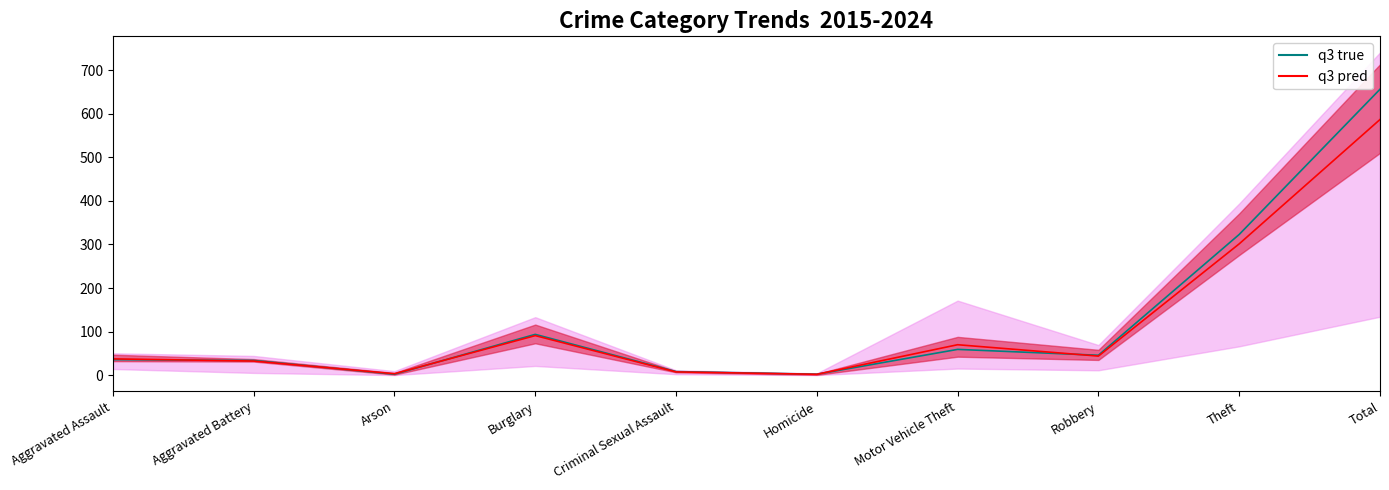

True or false: q3 pred has more than 0 interior local peaks.

True